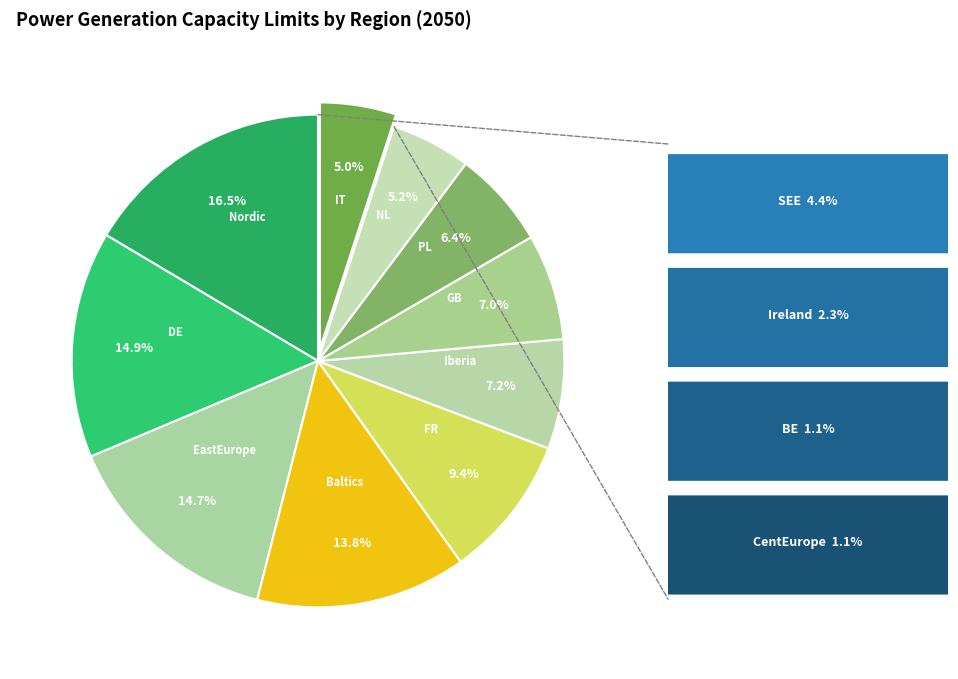

Is GB the majority of the pie?

No